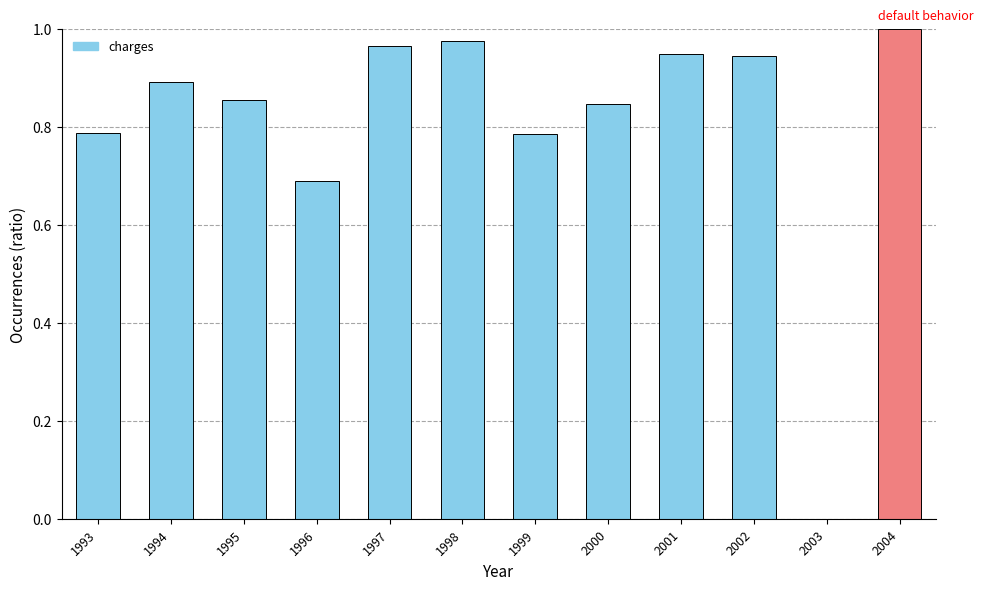

Between 1994 and 1997, which is larger?

1997